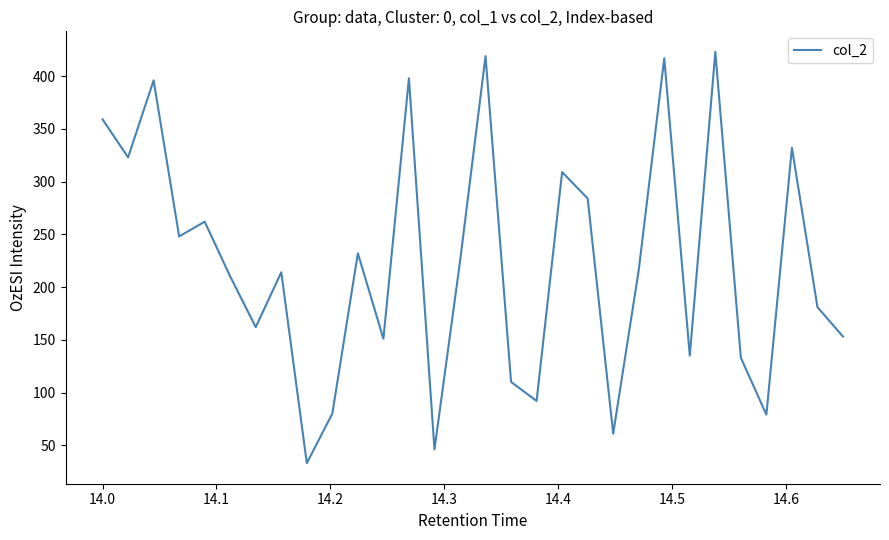

What is the maximum value shown in the chart?

423